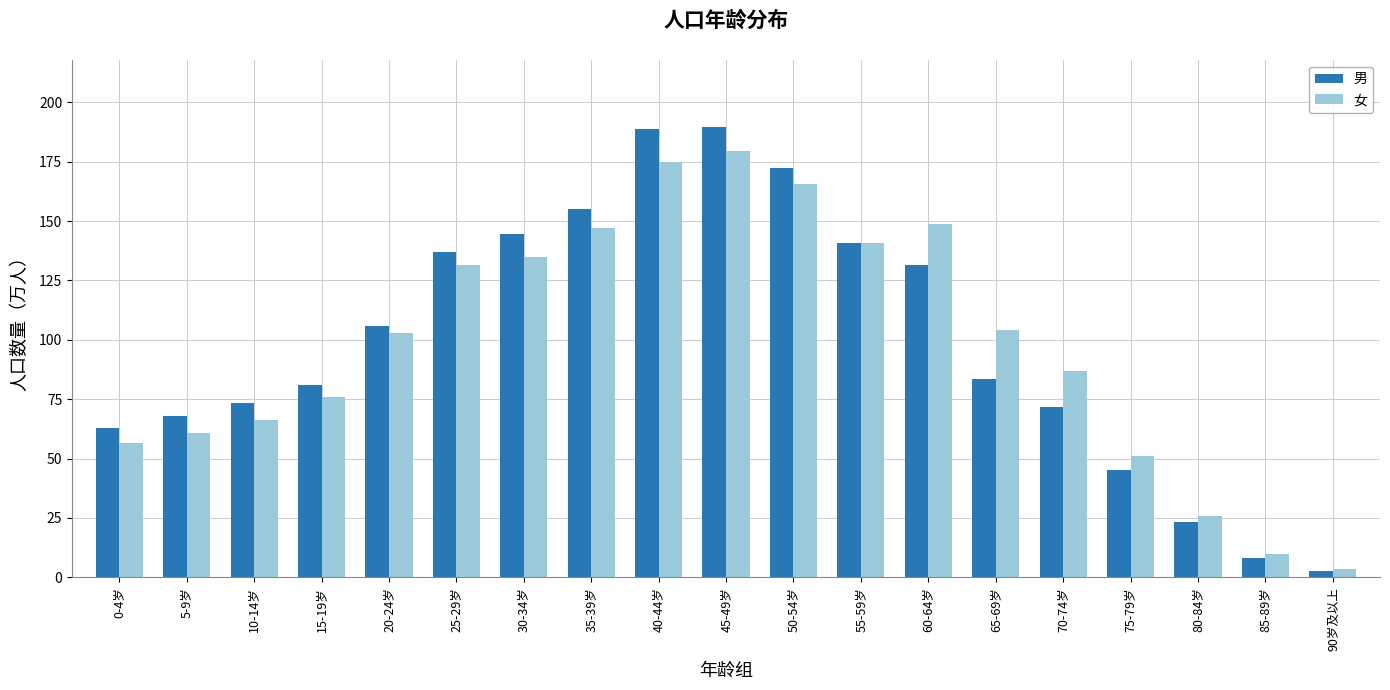

What is the sum of all 女 values?

1866.5